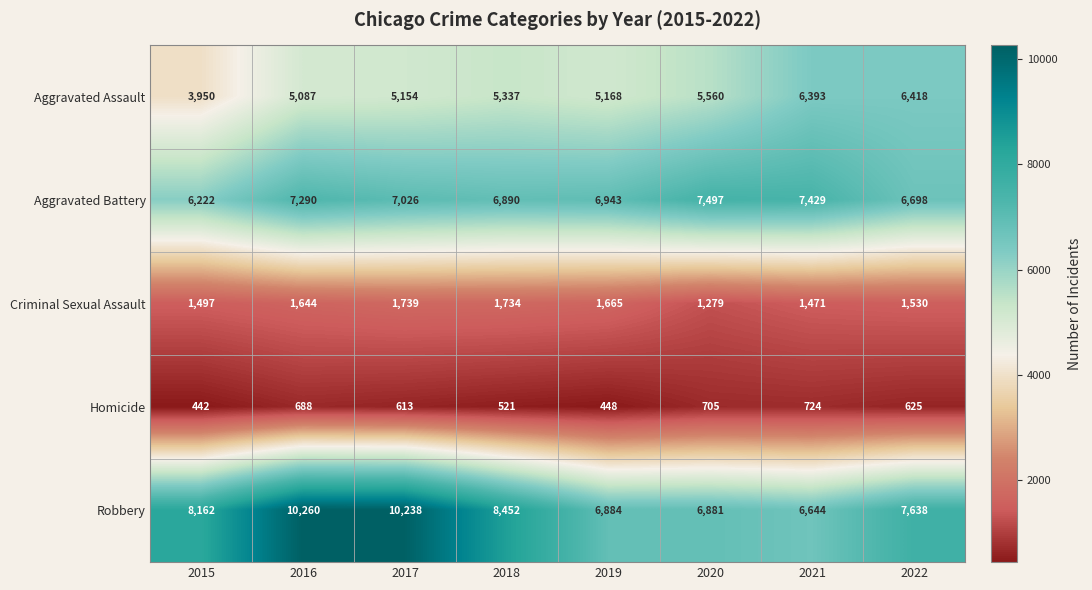

What is the sum of all Homicide values?

4766